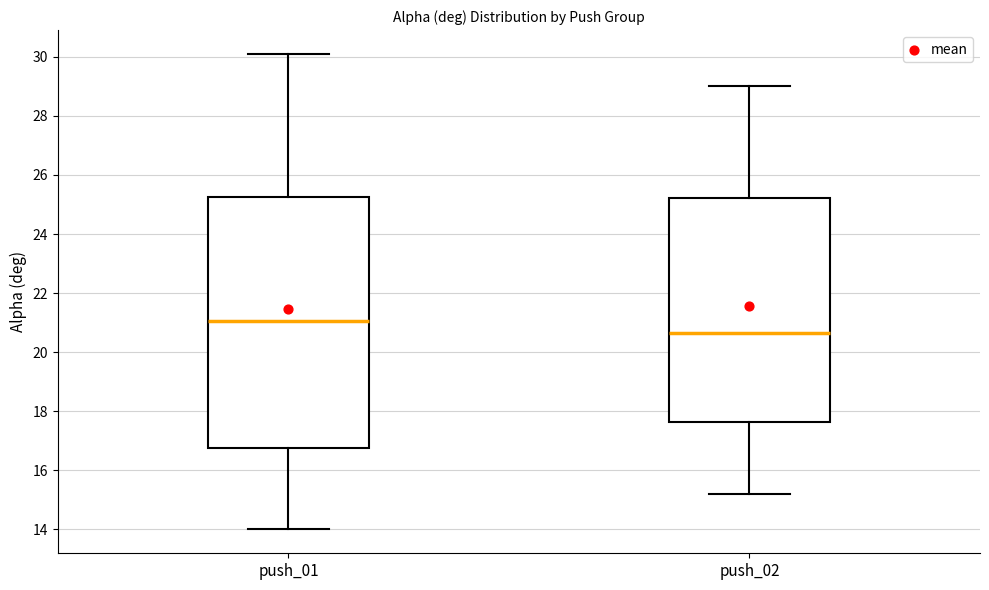

Which box is the tallest, from its lower edge to its upper edge?

push_01